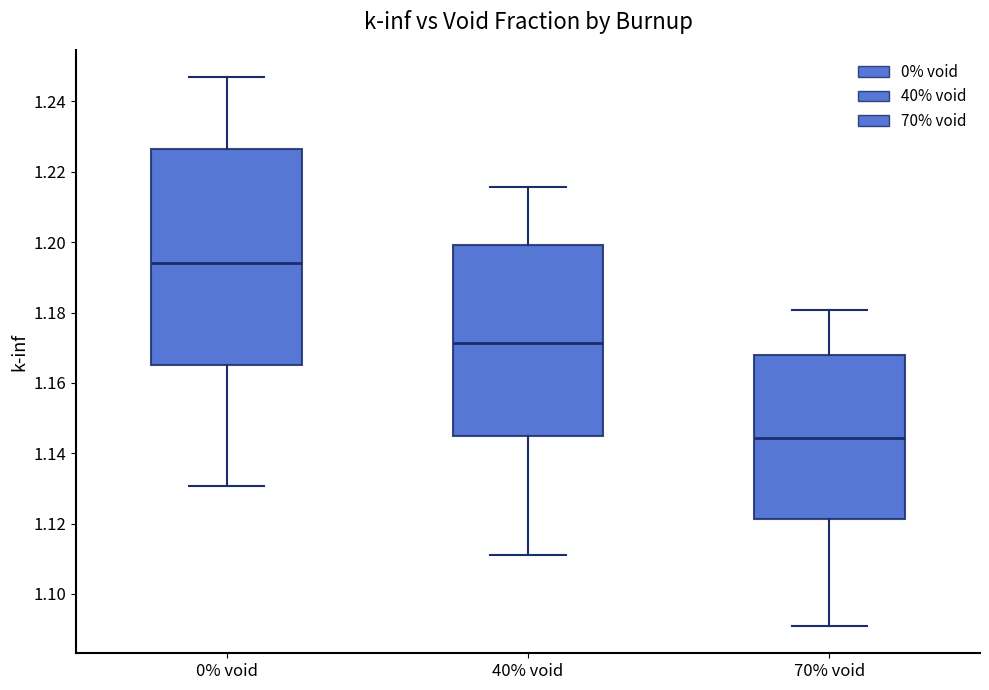

Reading left to right, read every box against the y-axis: the position of its median line, the range the box covers, and the ends of its whiskers. The values are not printed on the chart, so give them approximately, as read against the axis.

0% void: median 1.194, box 1.166 to 1.226, whiskers 1.130 to 1.246
40% void: median 1.172, box 1.144 to 1.200, whiskers 1.112 to 1.216
70% void: median 1.144, box 1.122 to 1.168, whiskers 1.090 to 1.180